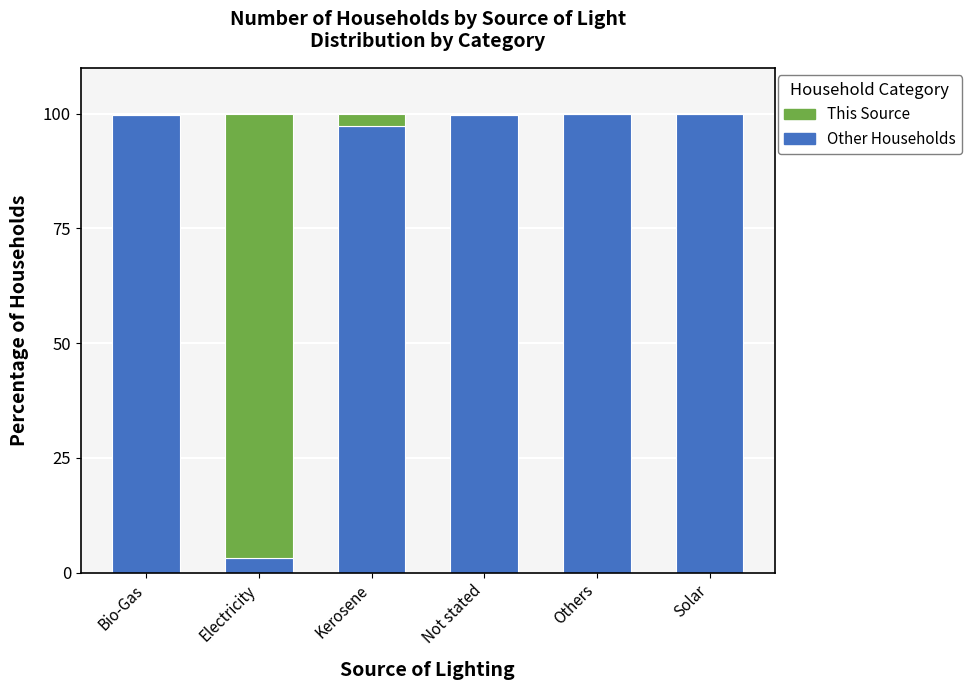

What is the total value across all series at Kerosene?

100.0